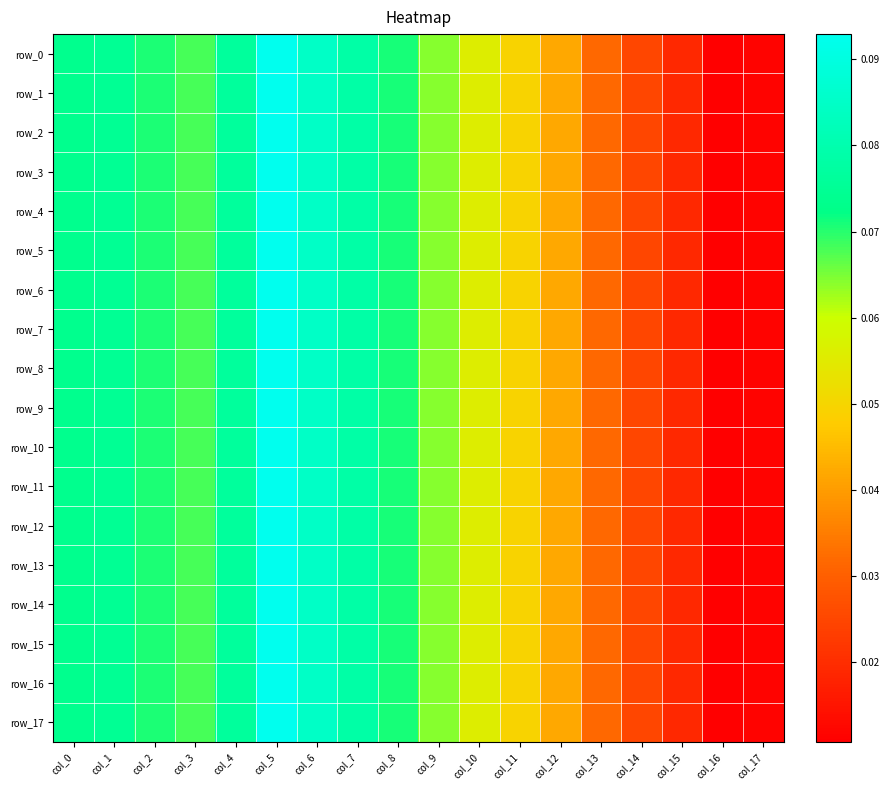

What is the average value of the row_4 series?

0.1